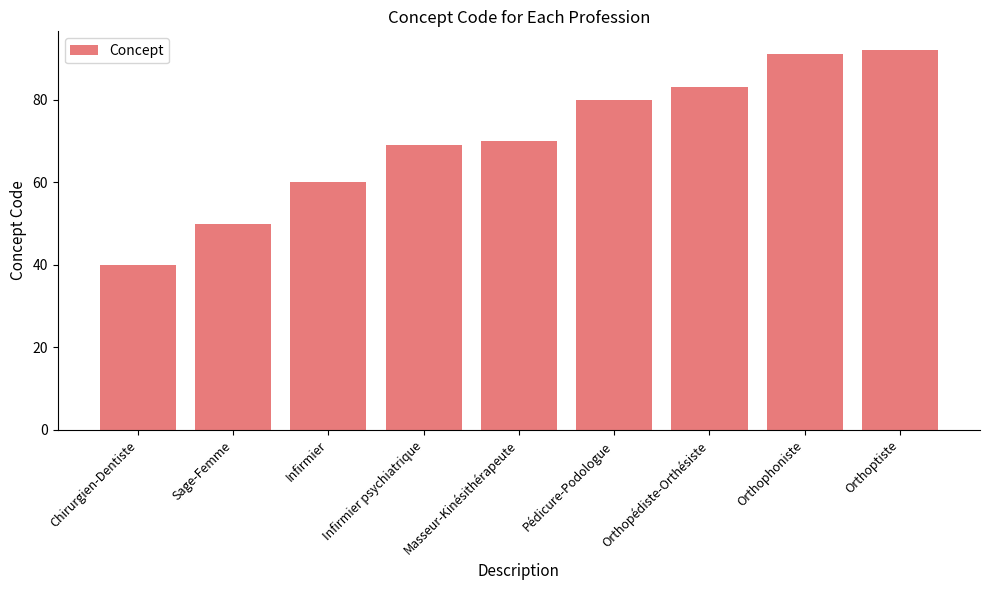

List the labels in order of value, largest first.

Orthoptiste, Orthophoniste, Orthopédiste-Orthésiste, Pédicure-Podologue, Masseur-Kinésithérapeute, Infirmier psychiatrique, Infirmier, Sage-Femme, Chirurgien-Dentiste